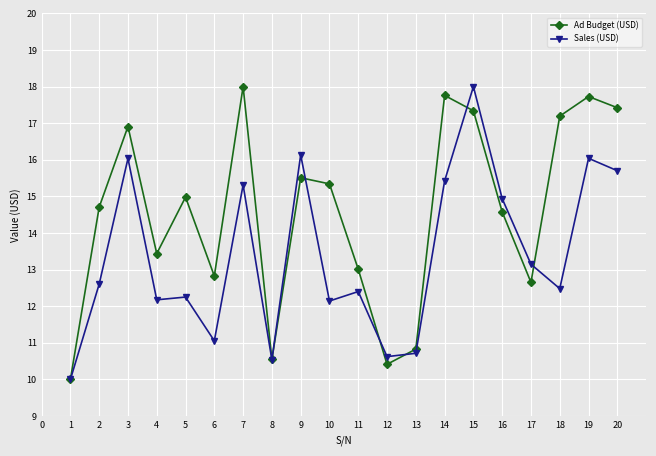

At which category does Sales (USD) reach its first local peak?

3